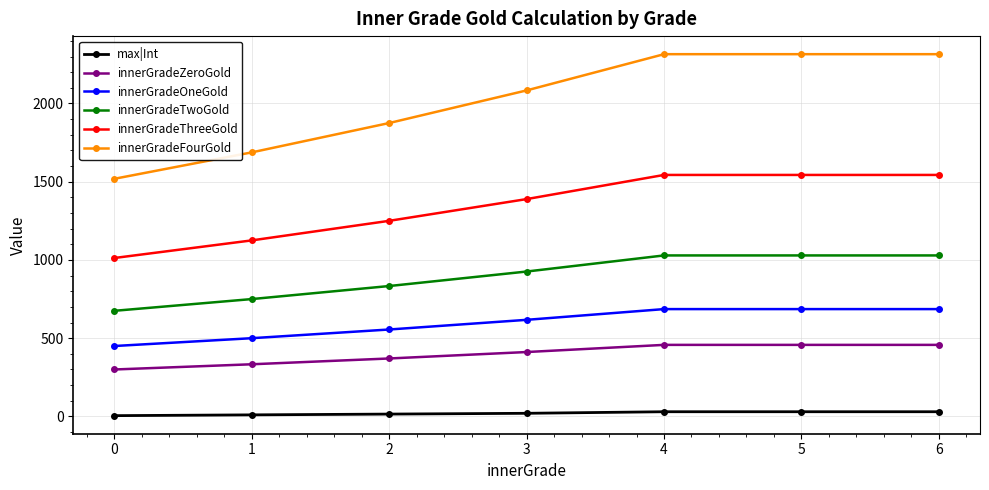

What is the difference between the maximum and minimum values in the max|Int series?

25.0